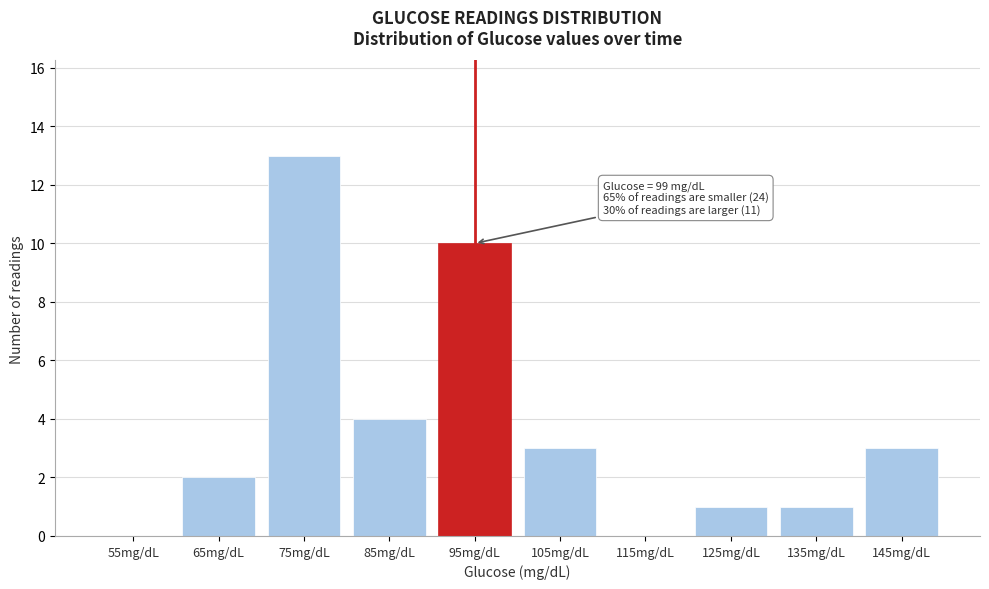

Reading left to right, list all the values displayed in this chart.

55mg/dL=0	65mg/dL=2	75mg/dL=13	85mg/dL=4	95mg/dL=10	105mg/dL=3	115mg/dL=0	125mg/dL=1	135mg/dL=1	145mg/dL=3